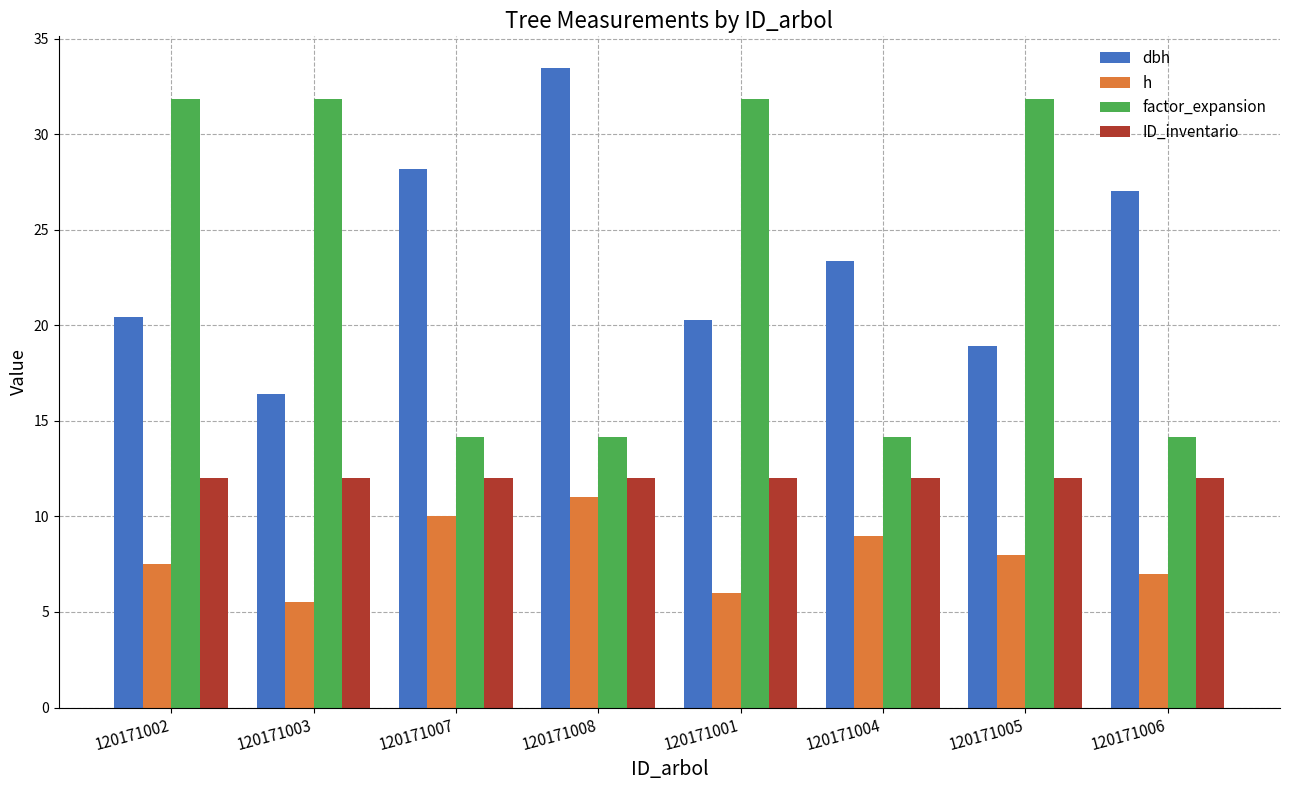

What are all the series names shown in the legend?

dbh, h, factor_expansion, ID_inventario